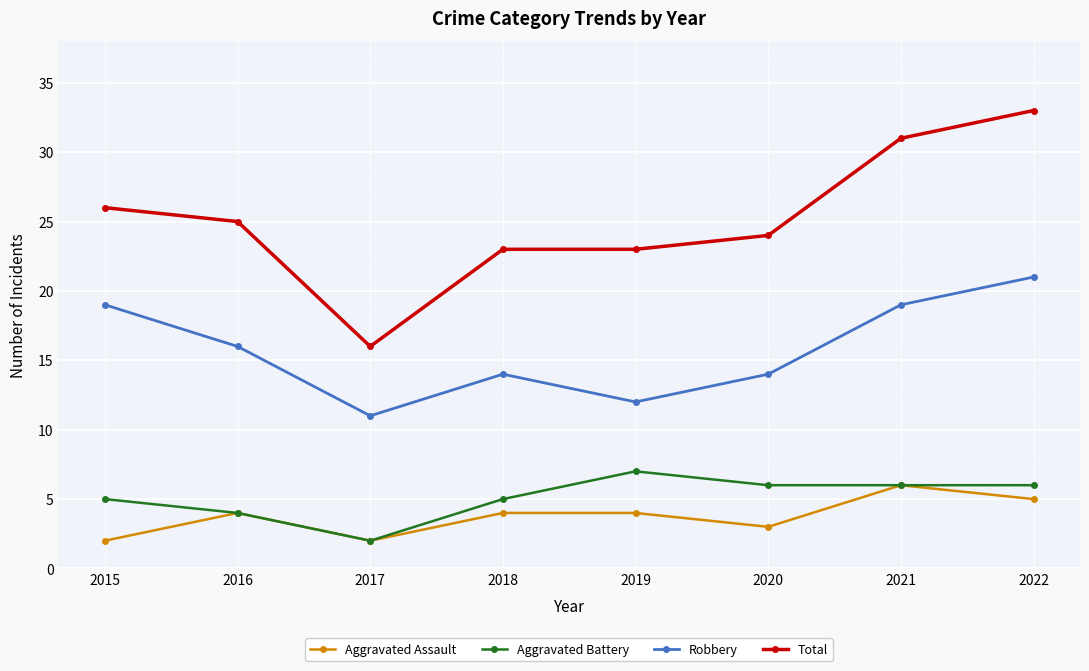

What are all the series names shown in the legend?

Aggravated Assault, Aggravated Battery, Robbery, Total